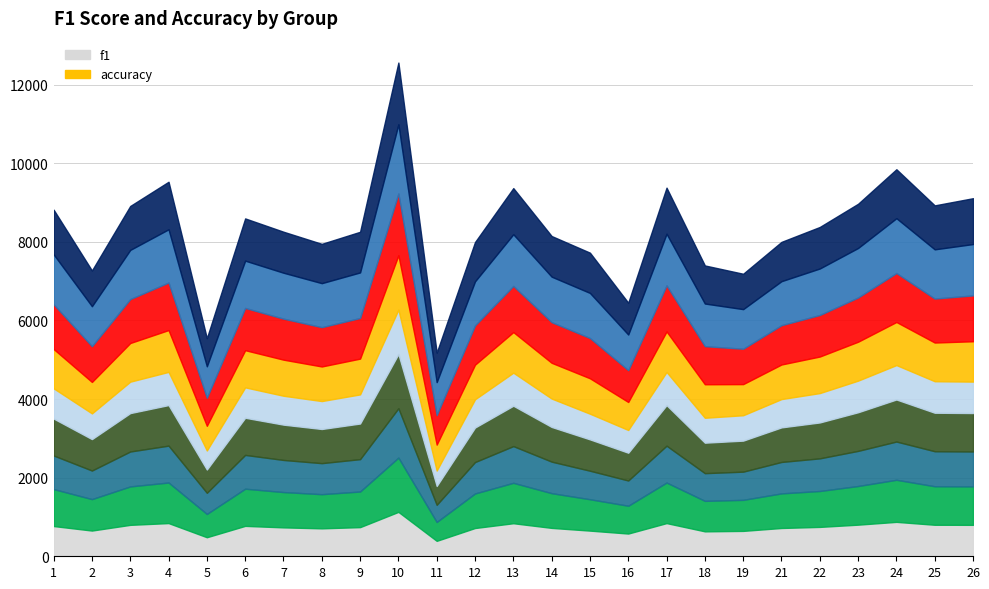

Rank the series at 5 from lowest to highest value.

f1, accuracy